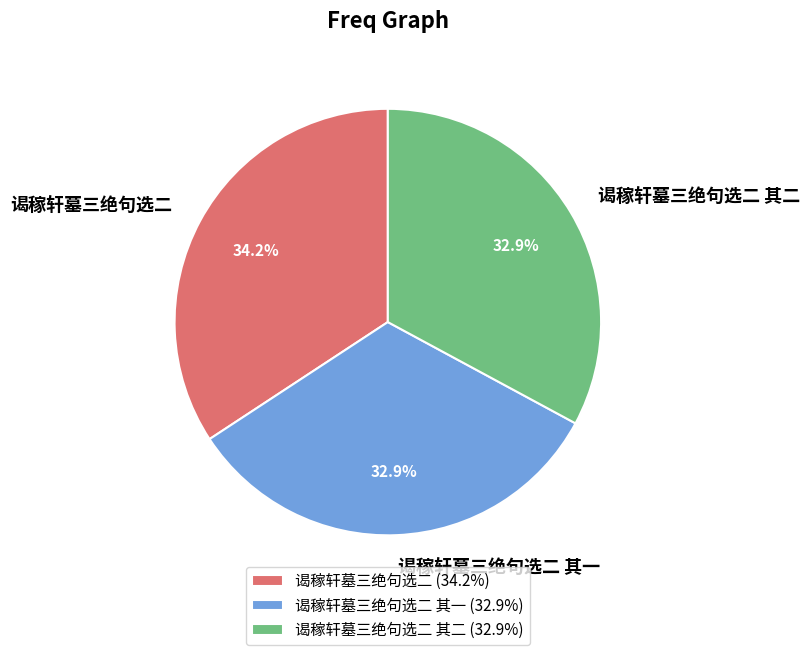

Does 谒稼轩墓三绝句选二 account for over 50% of the chart?

No